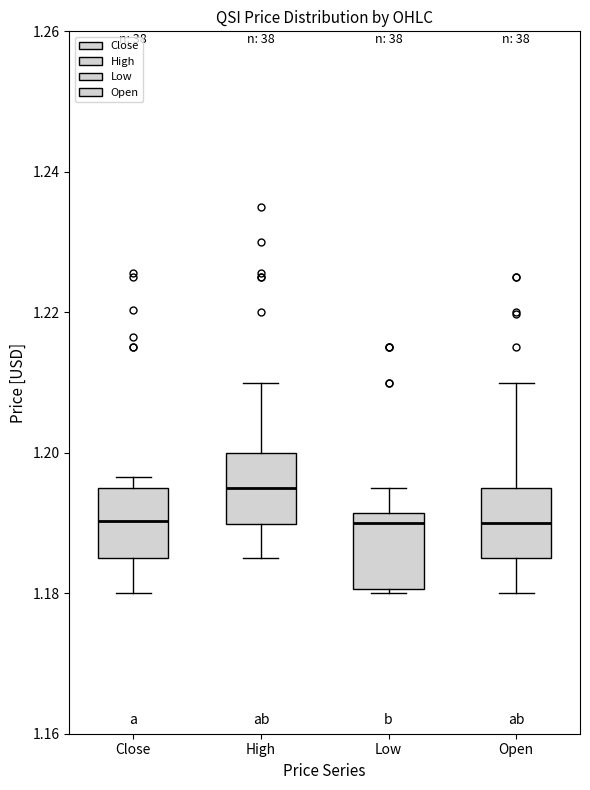

Reading left to right, transcribe this box plot: for each box, give where its median line is, the range the box spans, and where its two whiskers end, as read against the y-axis. The values are not printed on the chart, so give them approximately, as read against the axis.

Close: median 1.190, box 1.184 to 1.196, whiskers 1.180 to 1.196 (just above the box's upper edge)
High: median 1.196, box 1.190 to 1.200, whiskers 1.184 to 1.210
Low: median 1.190, box 1.180 to 1.192, whiskers 1.180 (just below the box's lower edge) to 1.196
Open: median 1.190, box 1.184 to 1.196, whiskers 1.180 to 1.210